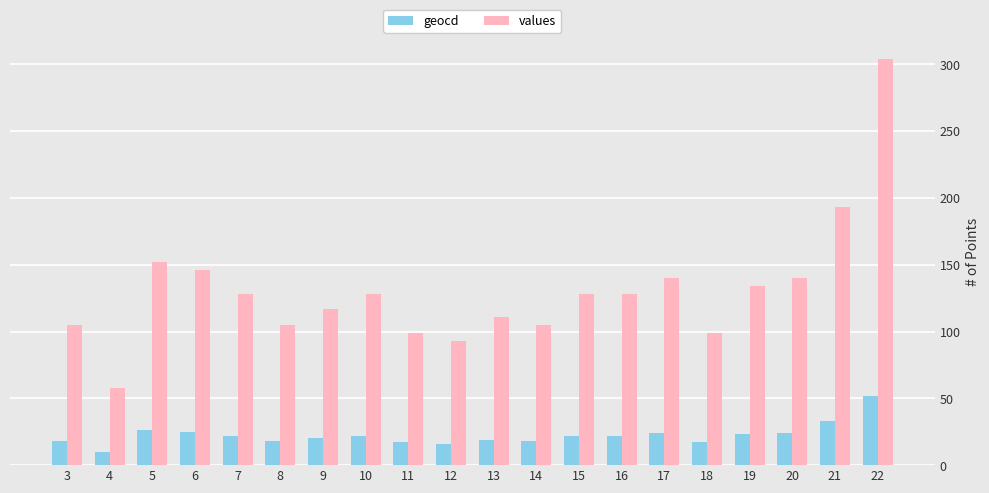

Which series has the widest spread of values?

values